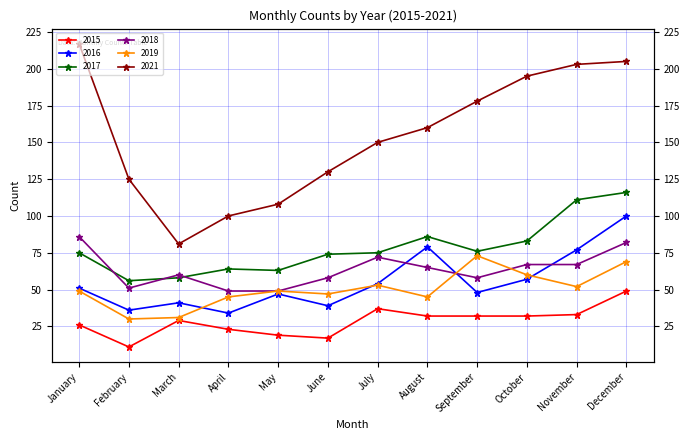

Which label corresponds to the largest value in the chart?

January